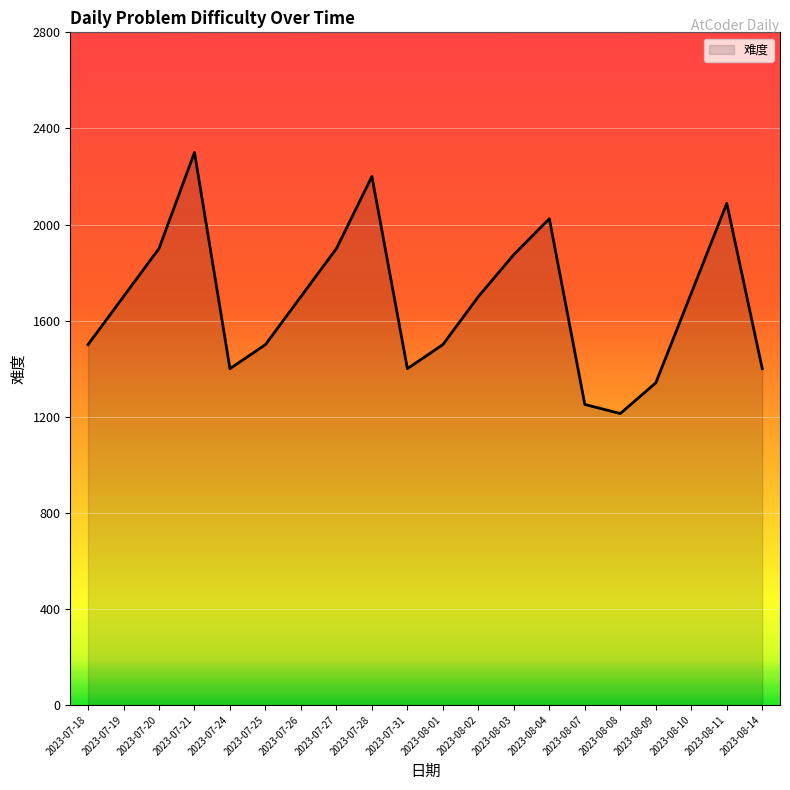

What is the smallest value displayed?

1213